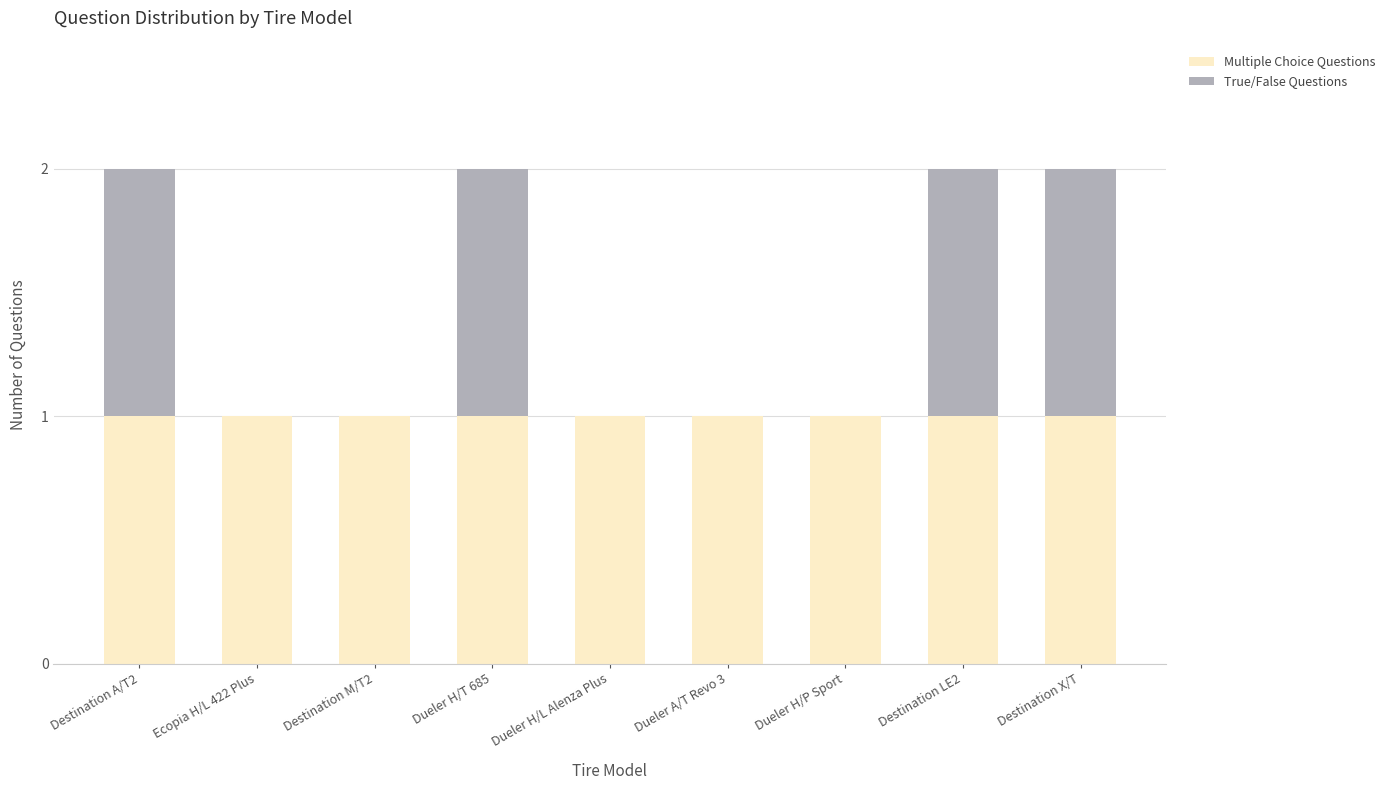

Is it true that Multiple Choice Questions equals 0 at Dueler A/T Revo 3?

False